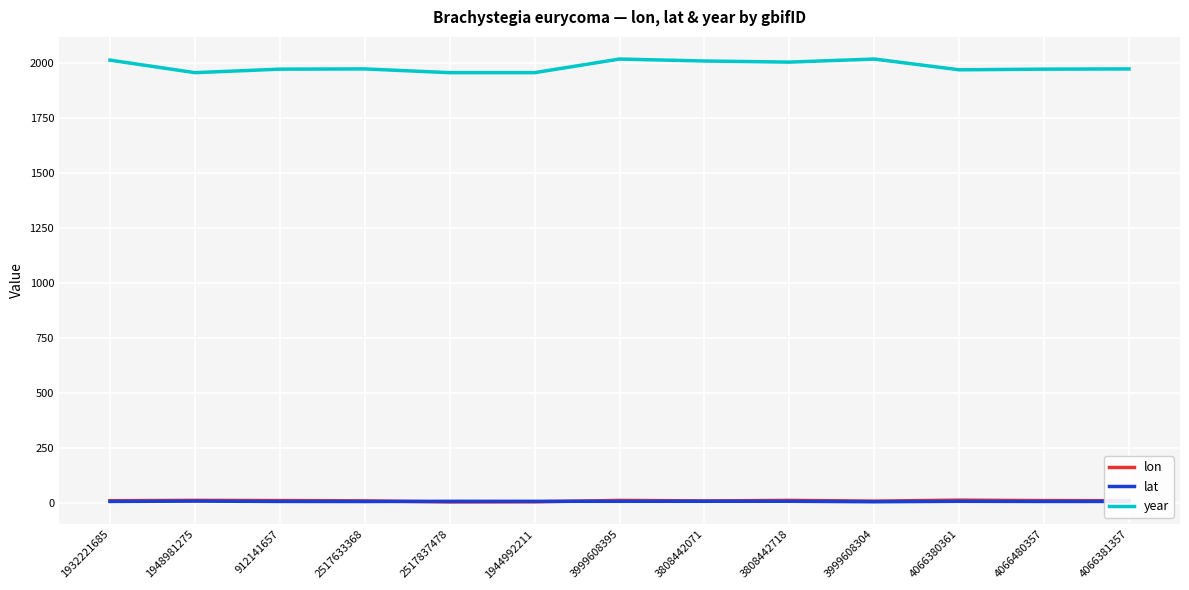

What is the difference between the maximum and second lowest values in the lat series?

1.9